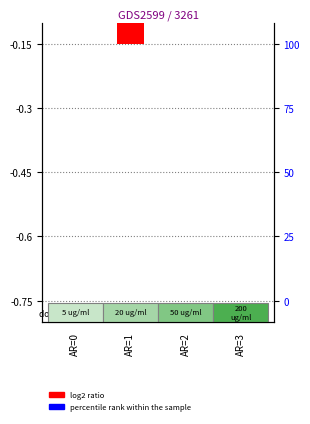

How many series are shown in this chart?

2